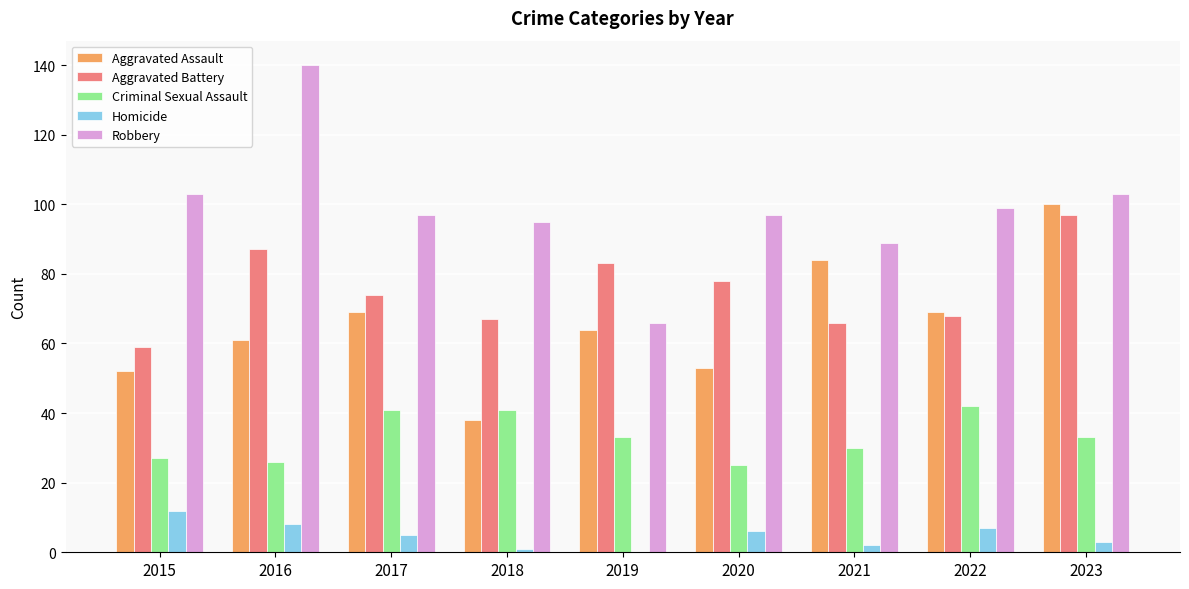

Between 2019 and 2020, which series saw the biggest shift?

Robbery